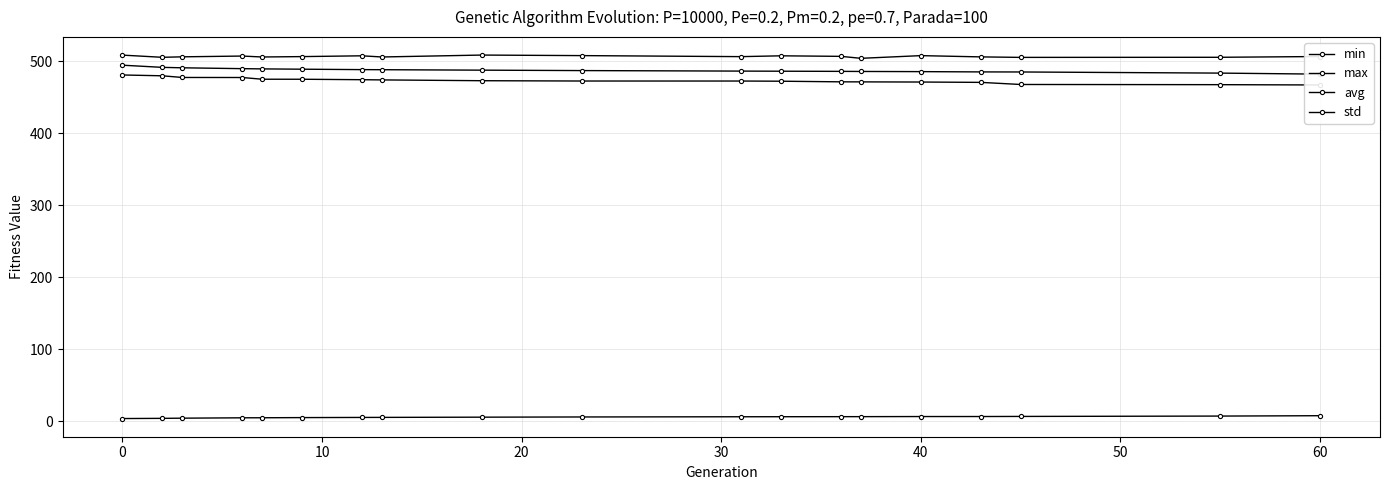

Is this an area chart (filled region under the line)?

No